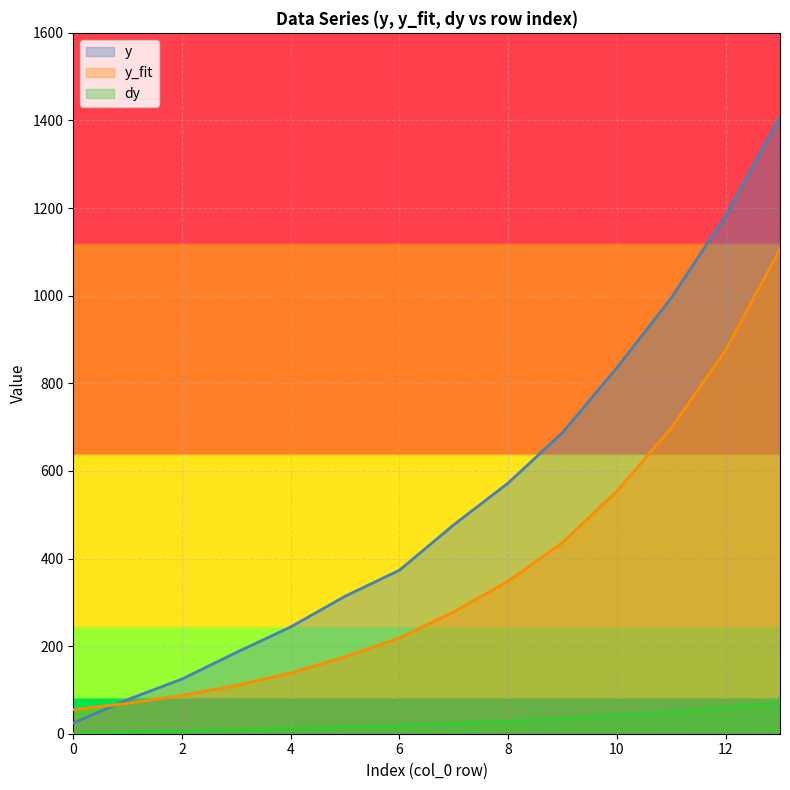

What is the sum of the y values at 0 and 2?

149.3